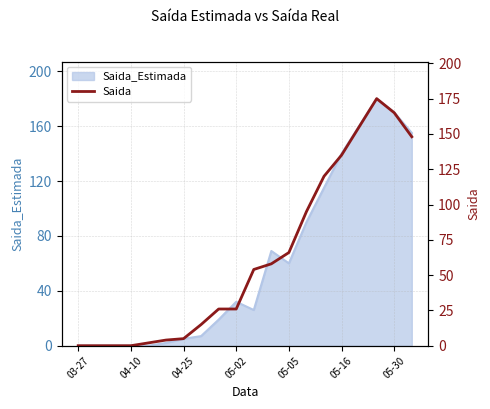

The value at 04-10 is 110. True or false?

False